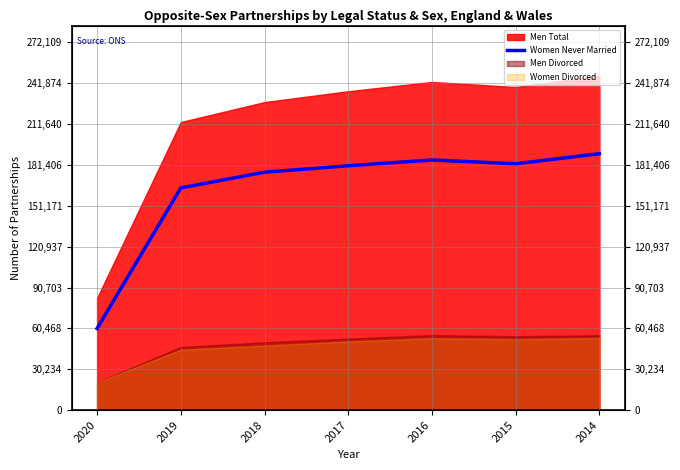

How many data points are less than 180777?

3